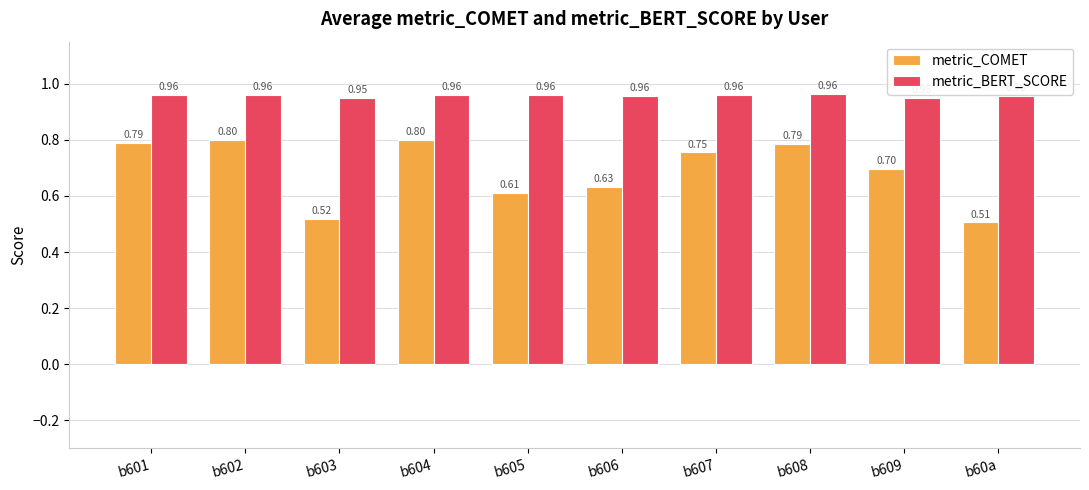

What value does the metric_COMET series have at b608?

0.8